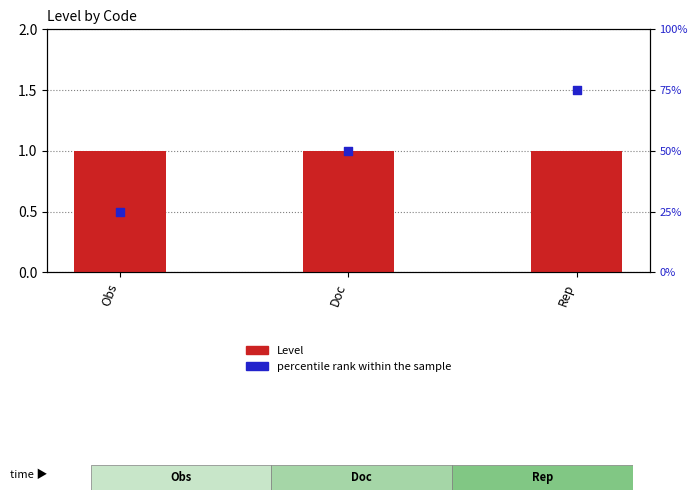

Which series has the largest total across all categories?

percentile rank within the sample